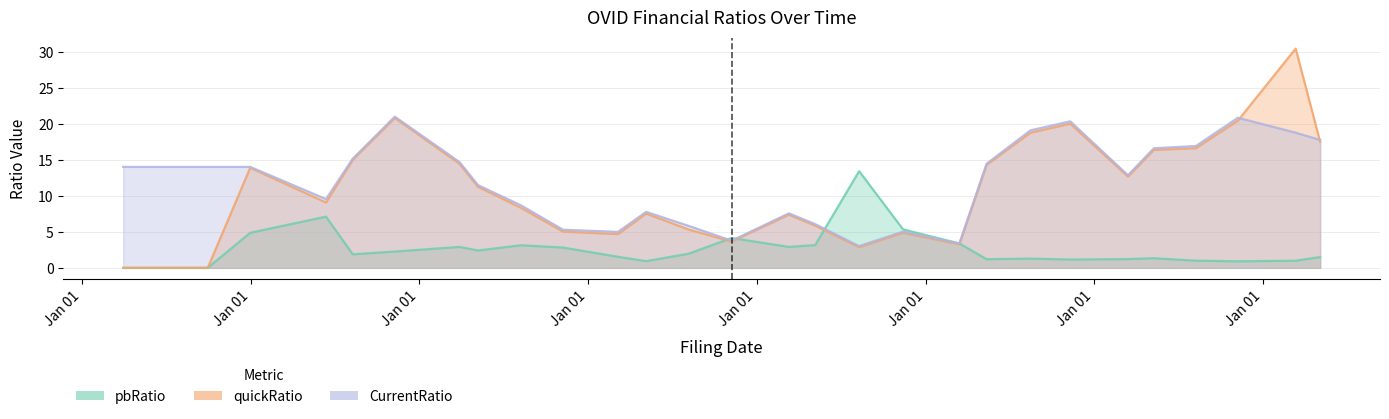

How many lines are shown in the chart?

3